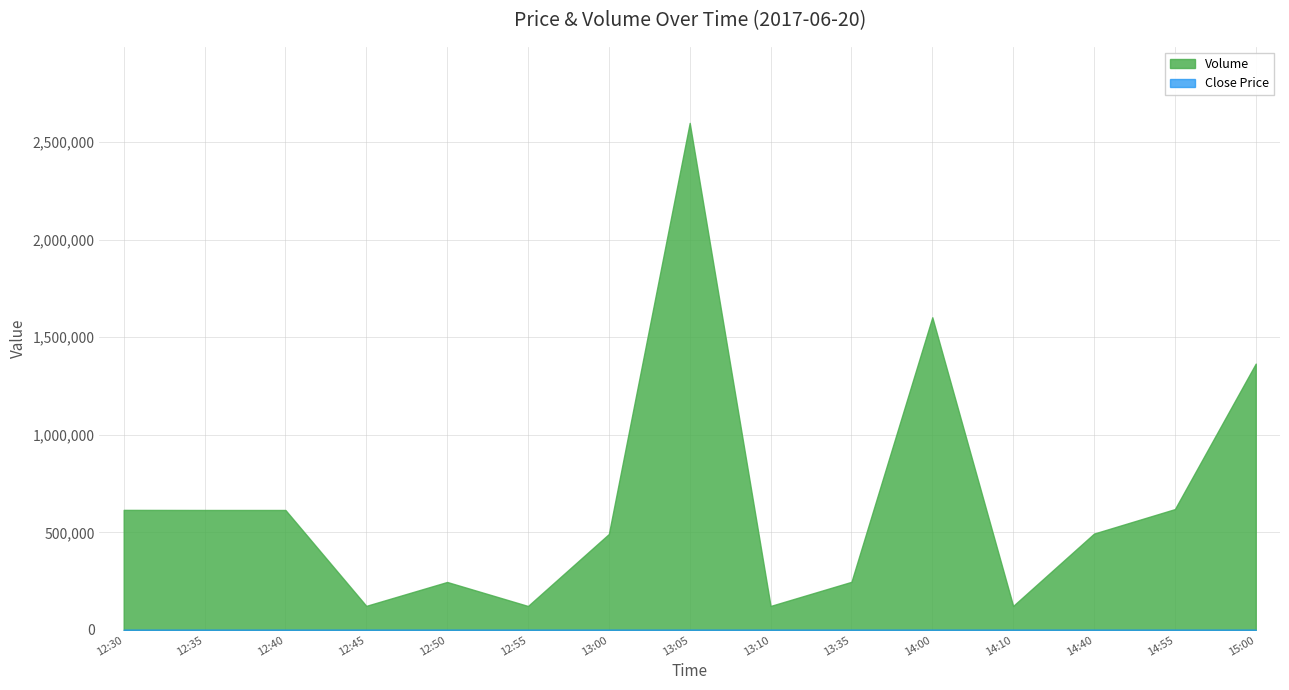

What is the label of the 4th point from the left?

12:45